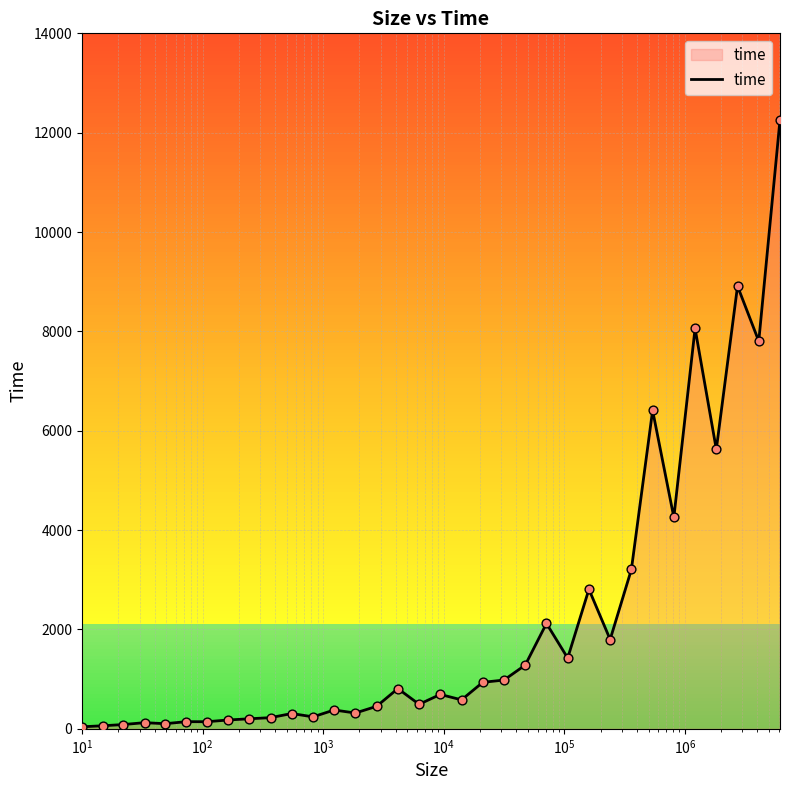

What is the greatest value displayed?

12257